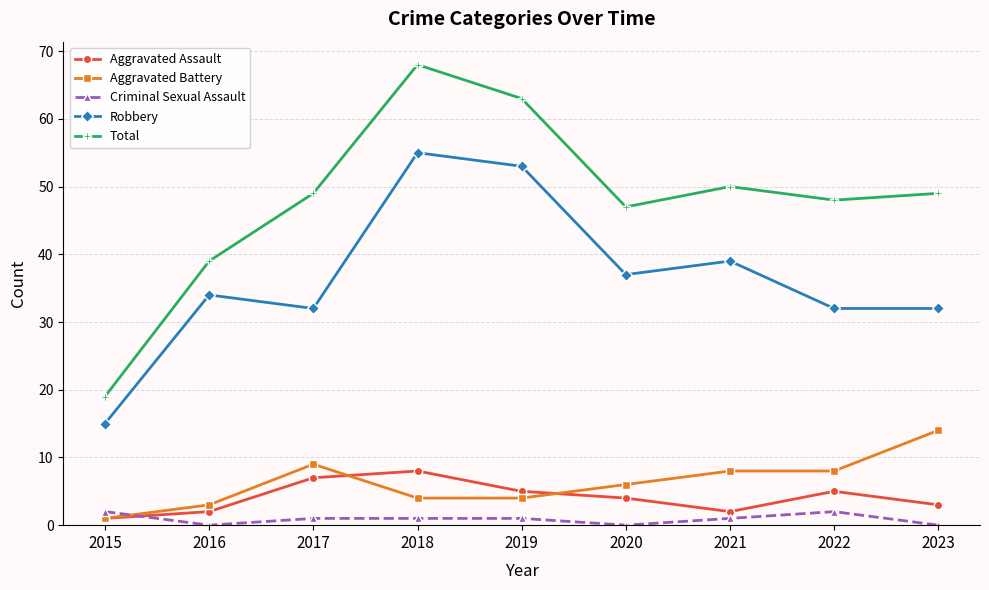

True or false: Aggravated Assault has a value of 1 at 2020.

False